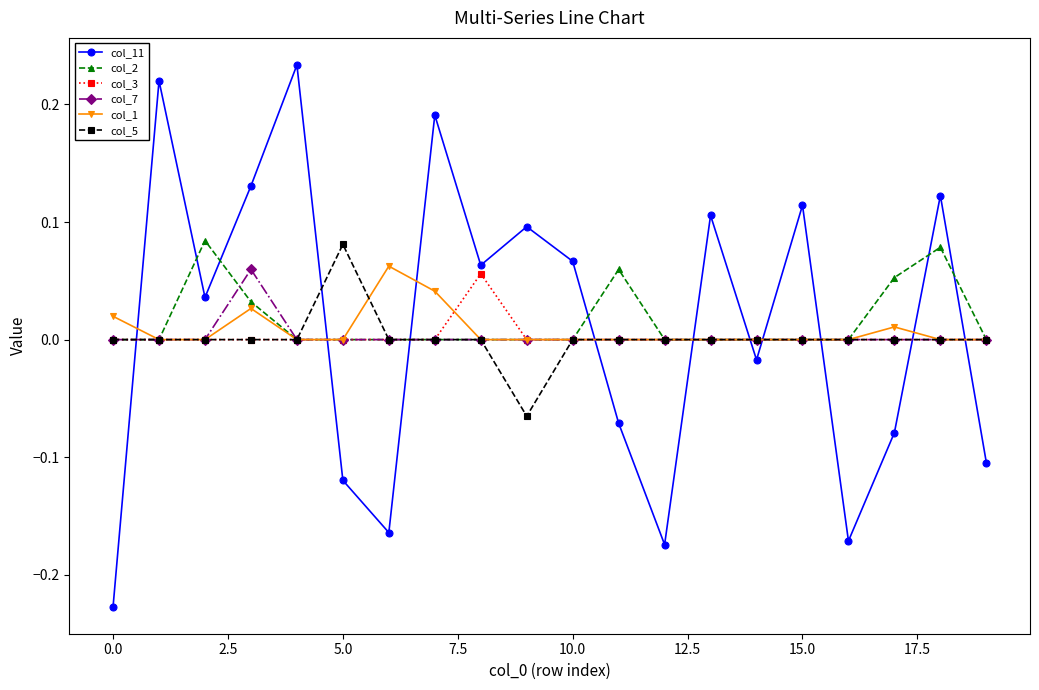

How many times do col_7 and col_11 cross each other?

10